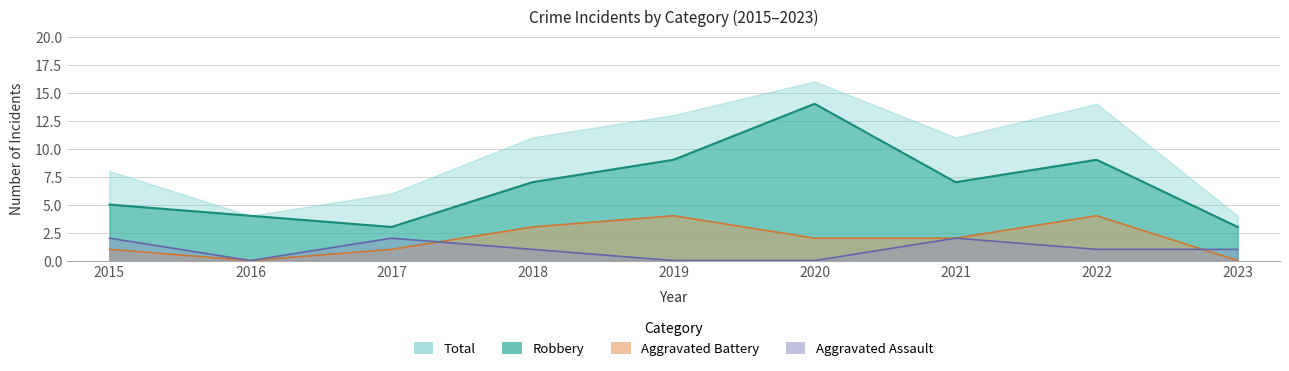

What is the difference between the maximum and second lowest values in the Aggravated Battery series?

4